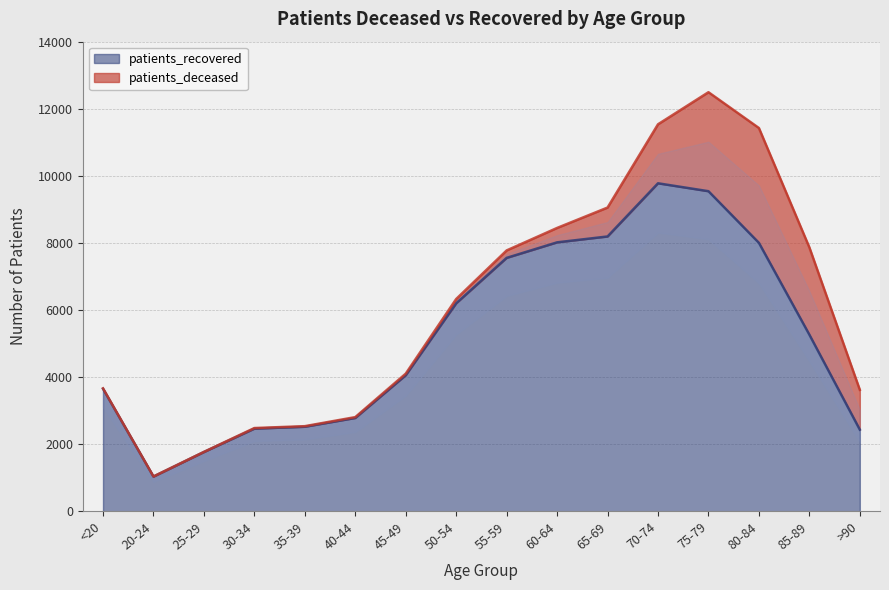

Does the chart display data point markers on the line(s)?

No